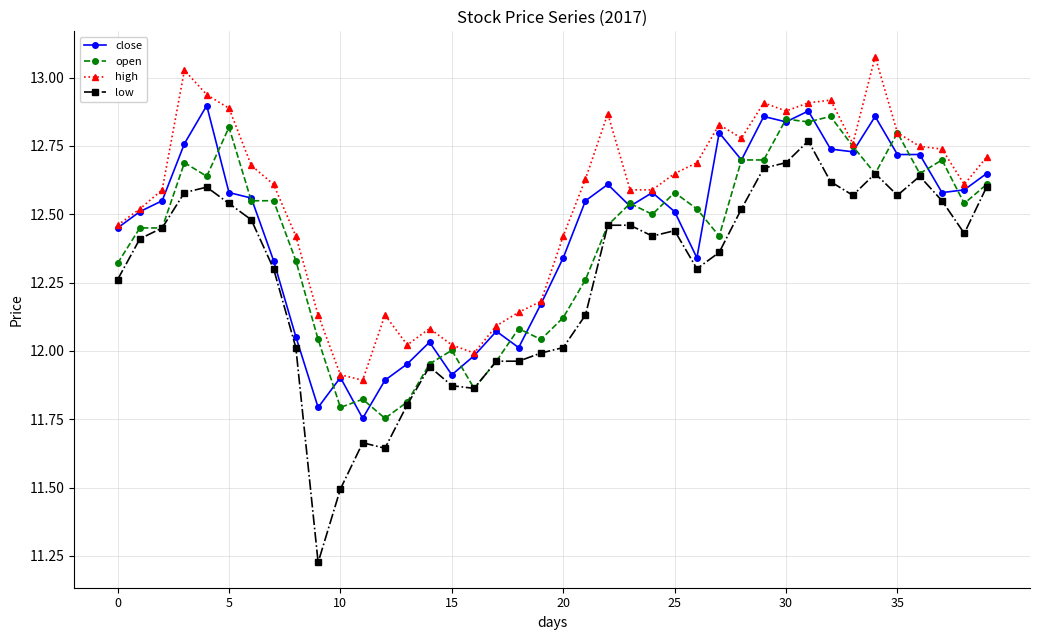

Which series has the largest total across all categories?

high